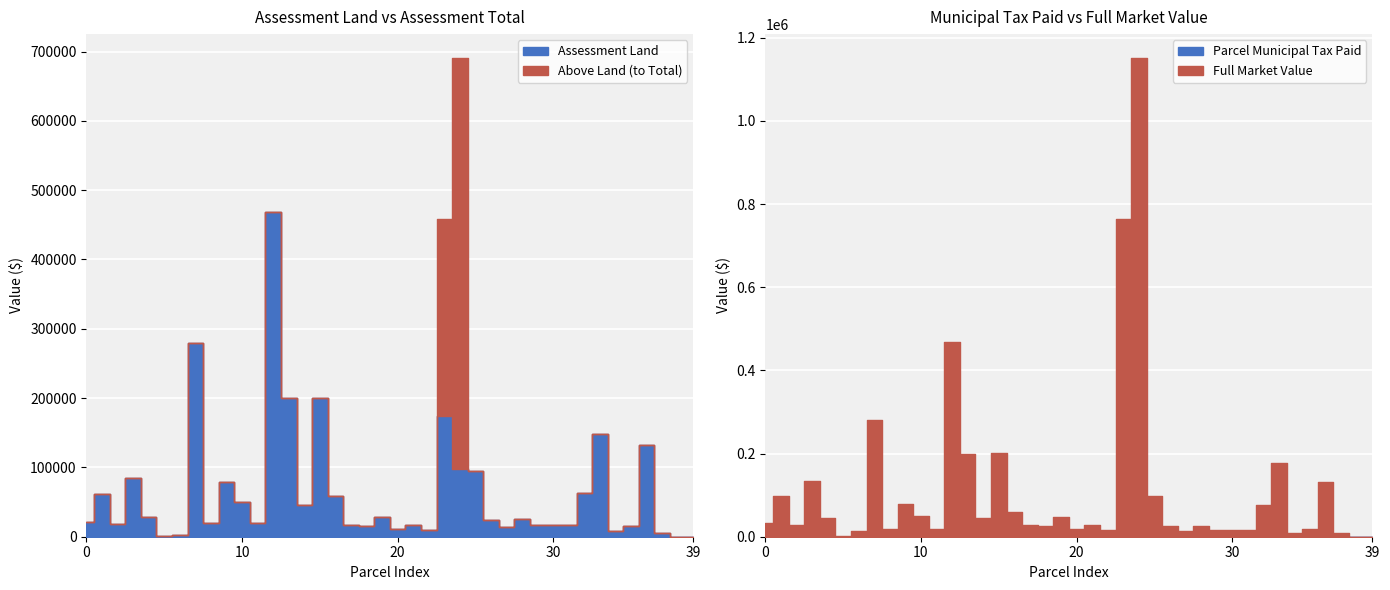

True or false: Assessment Land and Assessment Total cross at least once.

False